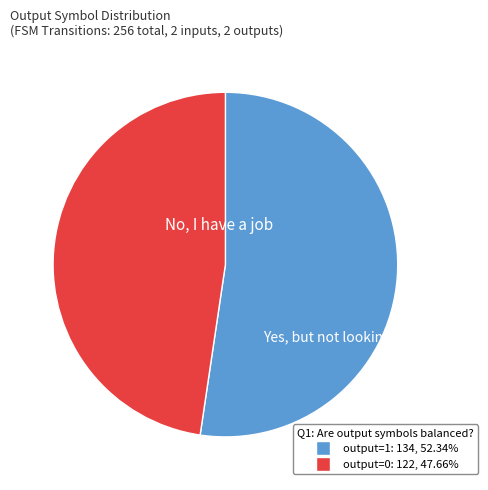

Is there a majority slice in this chart?

Yes